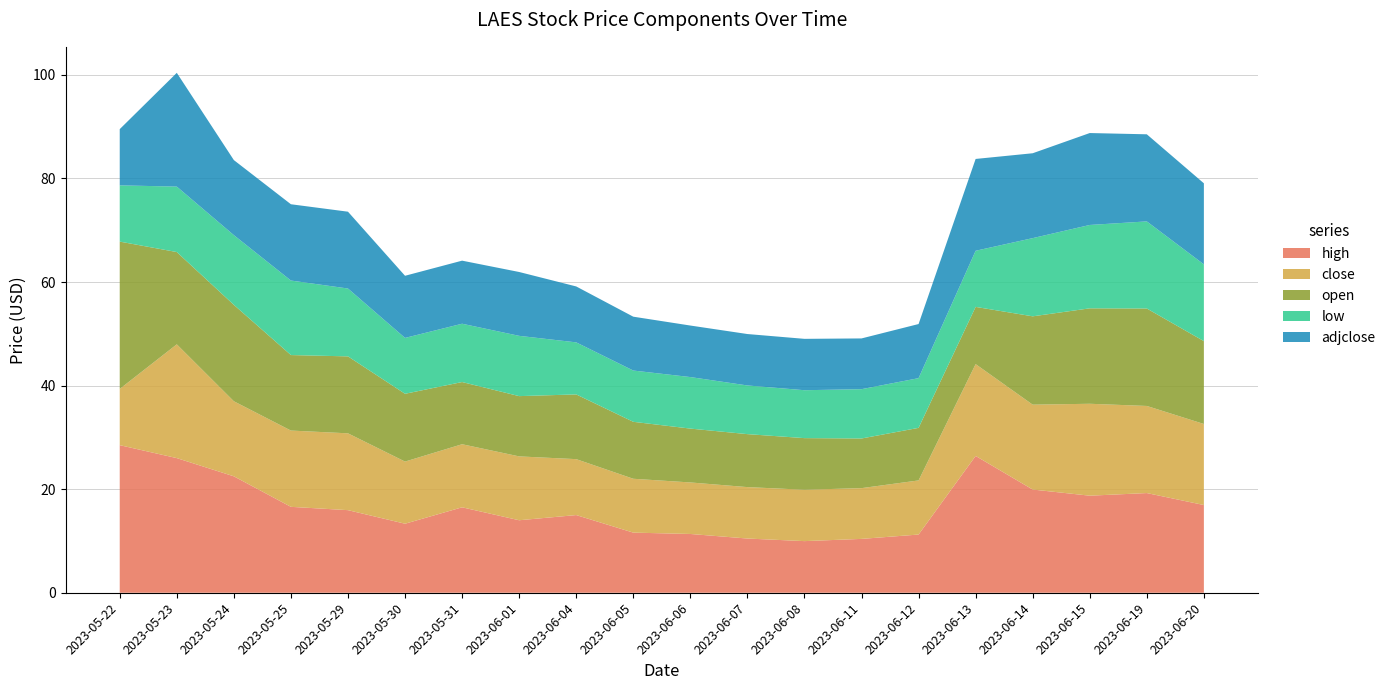

Reading left to right, what are all the values shown in this chart?

high: 2023-05-22=28.5	2023-05-23=26.0	2023-05-24=22.5	2023-05-25=16.6	2023-05-29=15.9	2023-05-30=13.3	2023-05-31=16.5	2023-06-01=14.0	2023-06-04=15.0	2023-06-05=11.6	2023-06-06=11.4	2023-06-07=10.5	2023-06-08=10.0	2023-06-11=10.4	2023-06-12=11.2	2023-06-13=26.4	2023-06-14=19.9	2023-06-15=18.7	2023-06-19=19.2	2023-06-20=16.9
close: 2023-05-22=10.9	2023-05-23=22.0	2023-05-24=14.5	2023-05-25=14.7	2023-05-29=14.8	2023-05-30=12.0	2023-05-31=12.2	2023-06-01=12.3	2023-06-04=10.8	2023-06-05=10.4	2023-06-06=9.9	2023-06-07=9.9	2023-06-08=9.9	2023-06-11=9.8	2023-06-12=10.4	2023-06-13=17.7	2023-06-14=16.4	2023-06-15=17.8	2023-06-19=16.8	2023-06-20=15.6
open: 2023-05-22=28.5	2023-05-23=17.8	2023-05-24=18.6	2023-05-25=14.6	2023-05-29=14.9	2023-05-30=13.1	2023-05-31=12.0	2023-06-01=11.6	2023-06-04=12.5	2023-06-05=11.0	2023-06-06=10.4	2023-06-07=10.2	2023-06-08=10.0	2023-06-11=9.6	2023-06-12=10.1	2023-06-13=11.1	2023-06-14=17.1	2023-06-15=18.4	2023-06-19=18.8	2023-06-20=16.0
low: 2023-05-22=10.9	2023-05-23=12.6	2023-05-24=13.5	2023-05-25=14.4	2023-05-29=13.1	2023-05-30=10.8	2023-05-31=11.3	2023-06-01=11.6	2023-06-04=10.1	2023-06-05=9.9	2023-06-06=9.9	2023-06-07=9.4	2023-06-08=9.2	2023-06-11=9.5	2023-06-12=9.6	2023-06-13=10.8	2023-06-14=15.1	2023-06-15=16.1	2023-06-19=16.8	2023-06-20=14.8
adjclose: 2023-05-22=10.9	2023-05-23=22.0	2023-05-24=14.5	2023-05-25=14.7	2023-05-29=14.8	2023-05-30=12.0	2023-05-31=12.2	2023-06-01=12.3	2023-06-04=10.8	2023-06-05=10.4	2023-06-06=9.9	2023-06-07=9.9	2023-06-08=9.9	2023-06-11=9.8	2023-06-12=10.4	2023-06-13=17.7	2023-06-14=16.4	2023-06-15=17.8	2023-06-19=16.8	2023-06-20=15.6